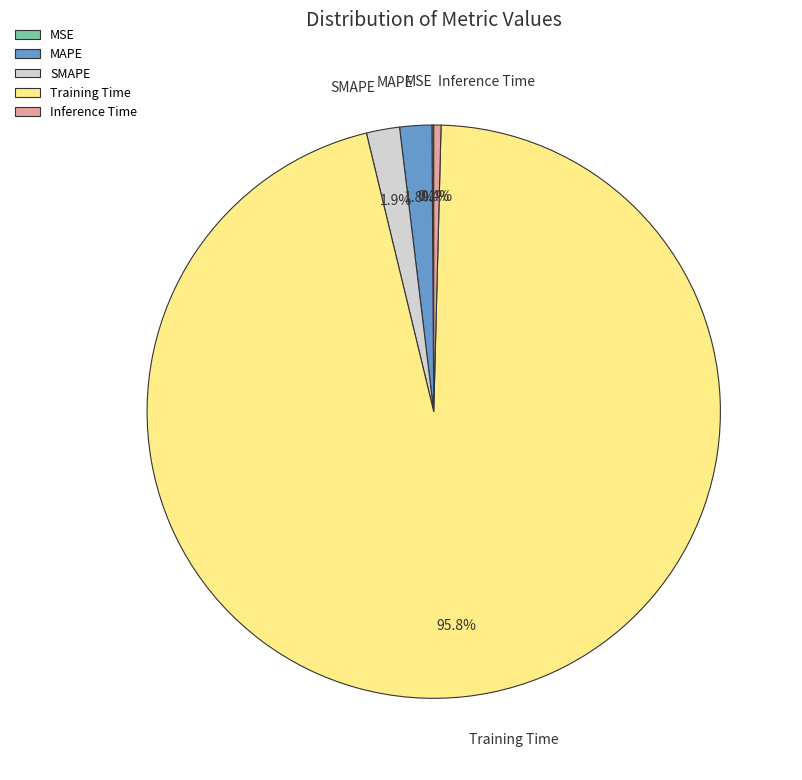

What percentage is NOT represented by MAPE?

98.2%